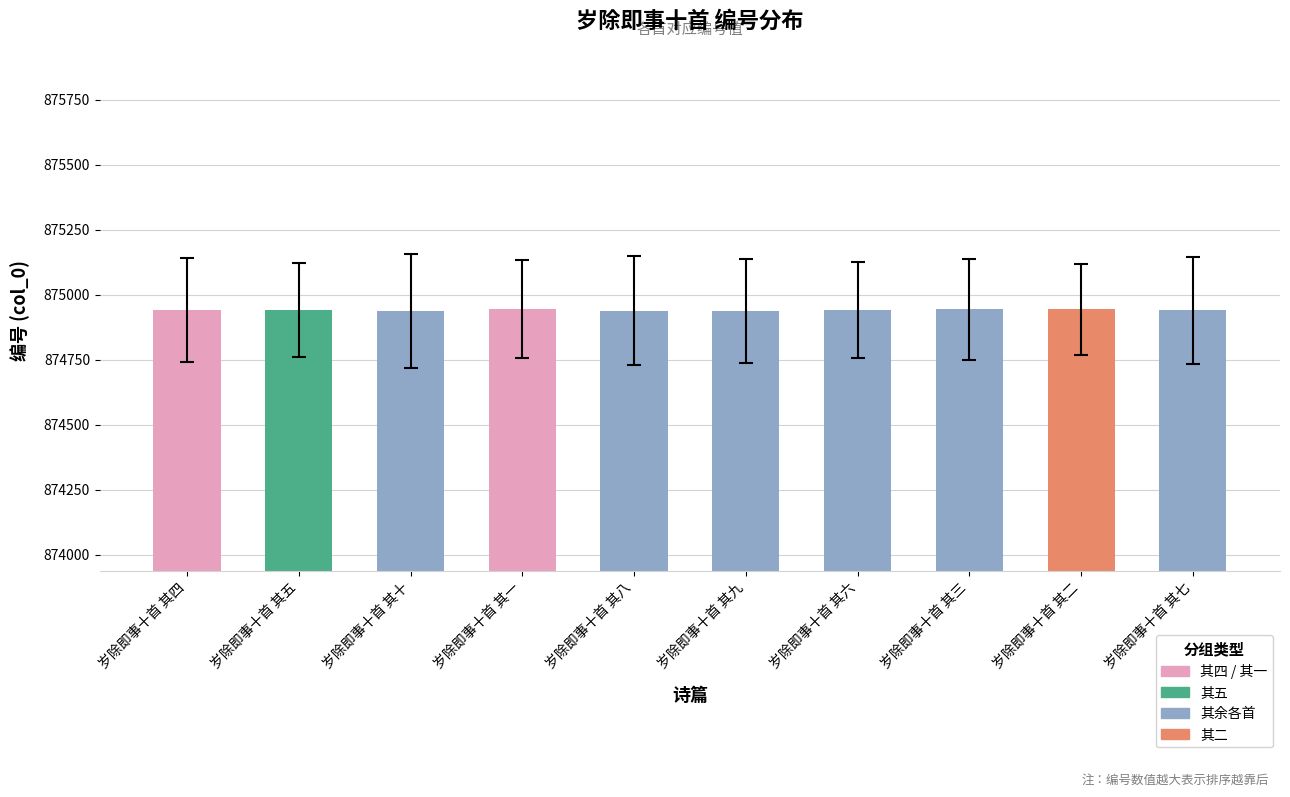

What is the difference between the maximum and minimum values?

9